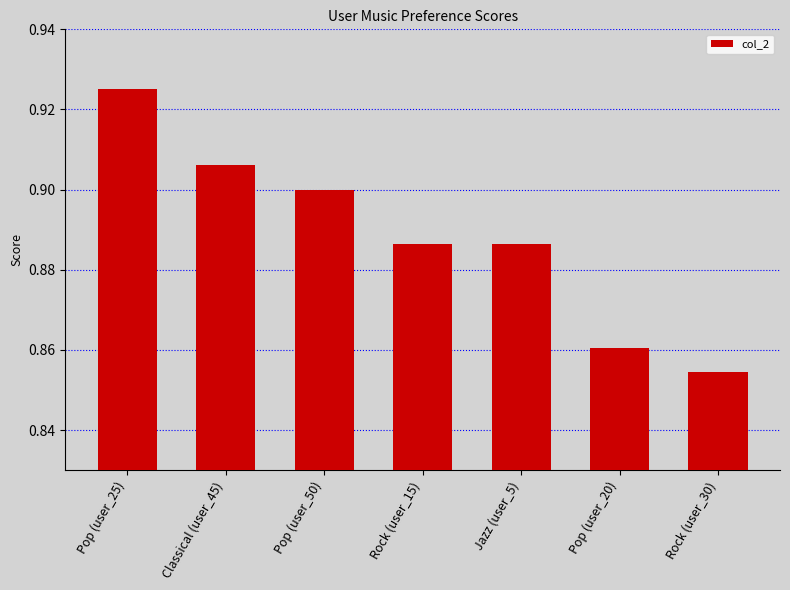

What position from the right is Jazz (user_5)?

3